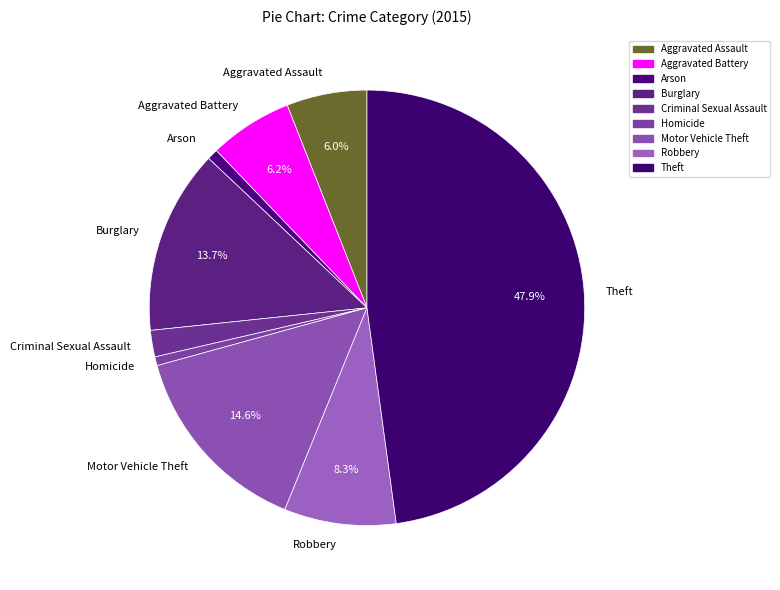

The Arson slice represents 11% of the pie. True or false?

False